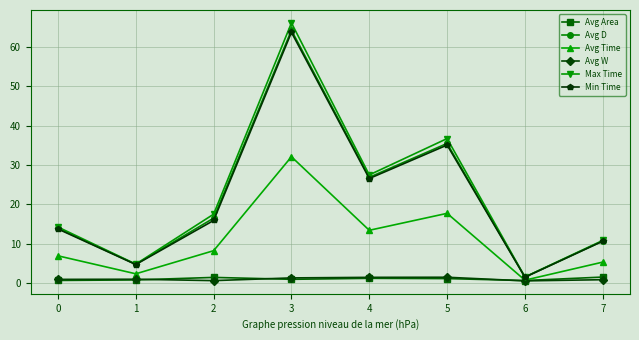

True or false: Max Time and Avg W cross at least once.

False